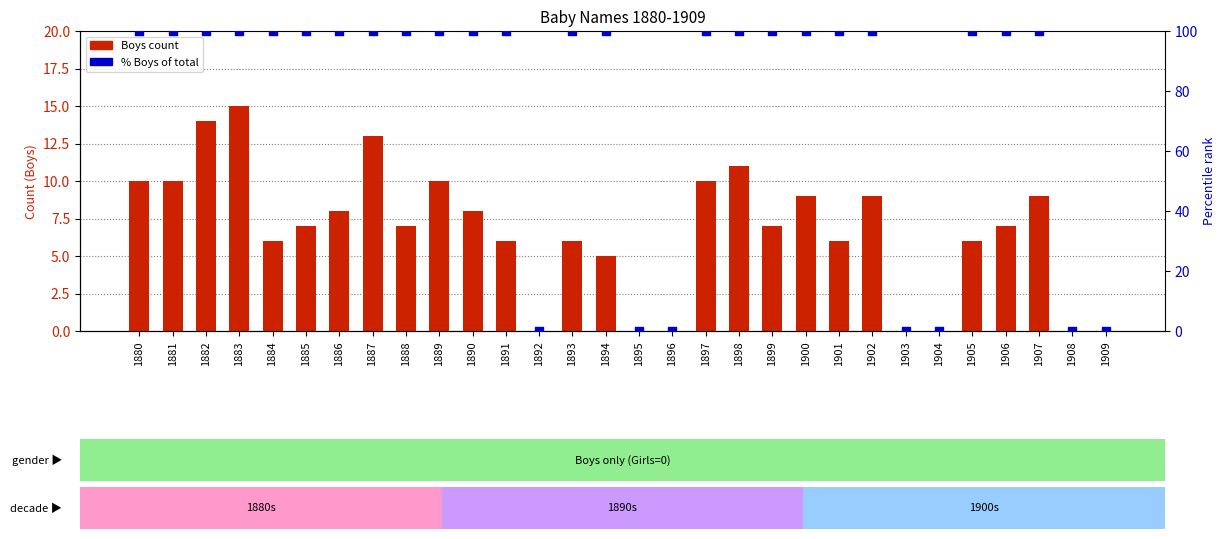

Which series has the largest Y range (max minus min)?

% of total (Boys)